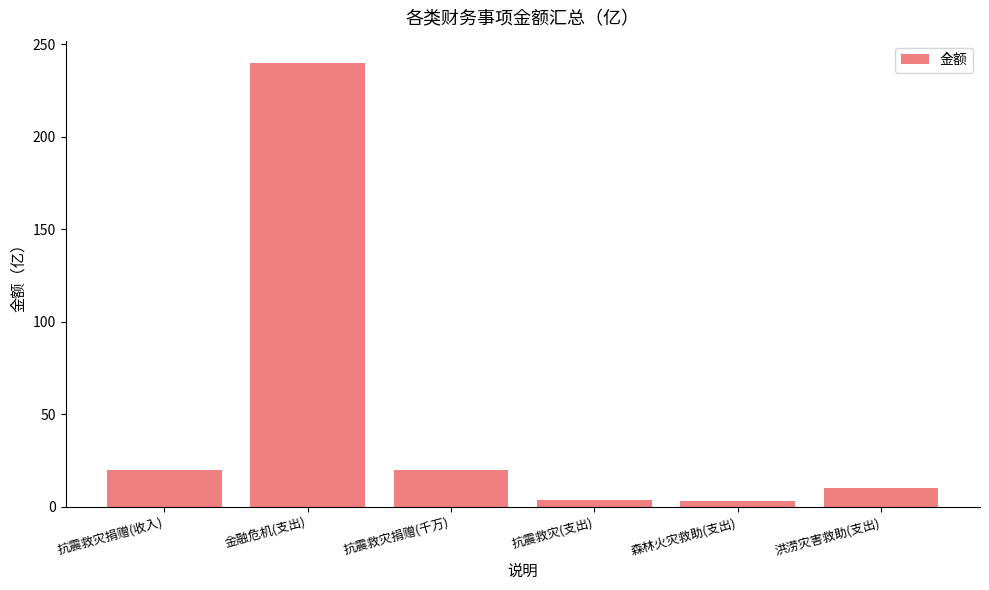

How many series are shown in this chart?

1